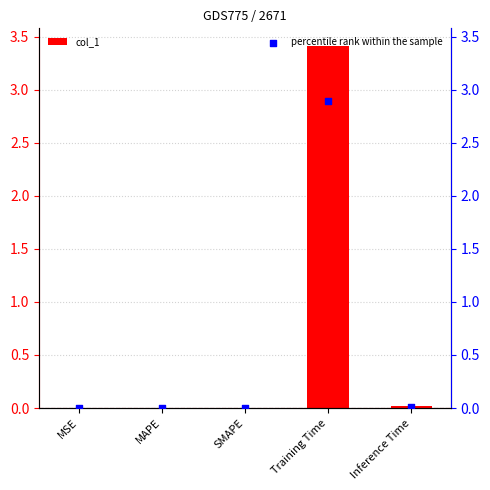

Is the value of col_1 at SMAPE greater than the value of percentile rank within the sample at Inference Time?

No